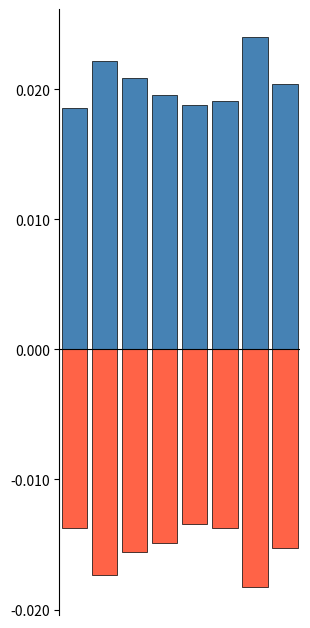

True or false: Cost of sales has a value of -0.0 at 7.

True